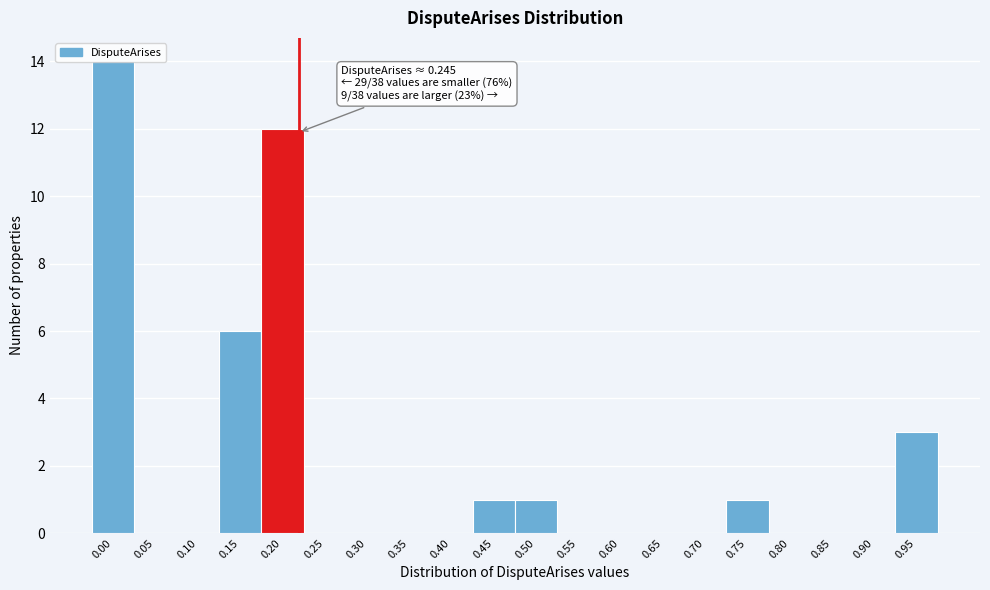

Which has a higher value, 0.50 or 0.95?

0.95